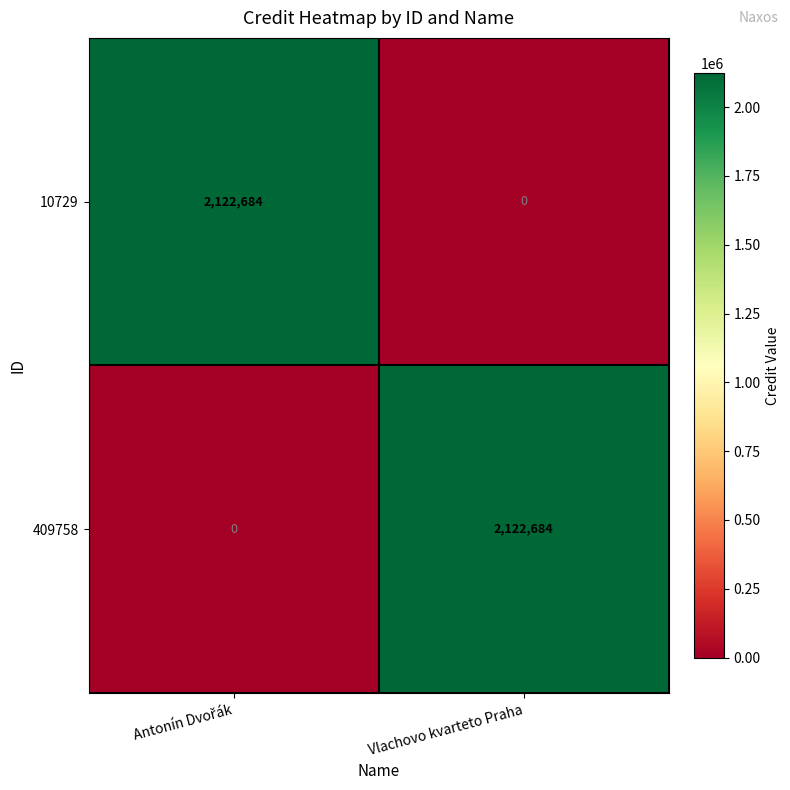

Rank the series at Vlachovo kvarteto Praha from highest to lowest value.

409758, 10729